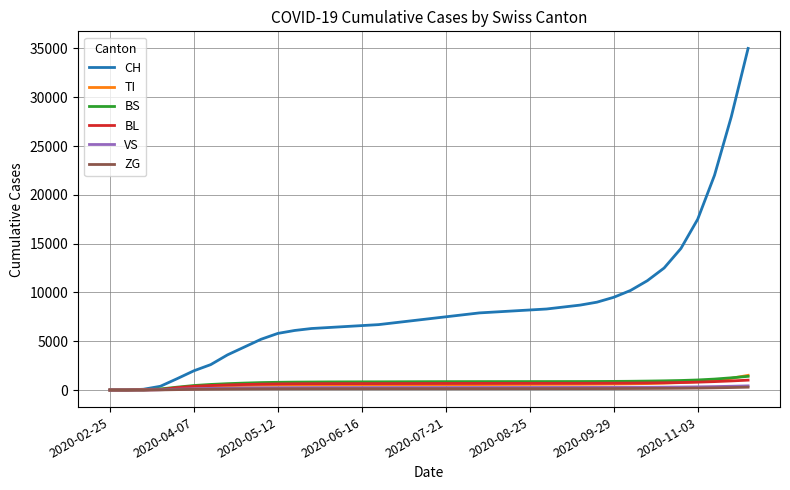

What is the maximum value shown in the chart?

35000